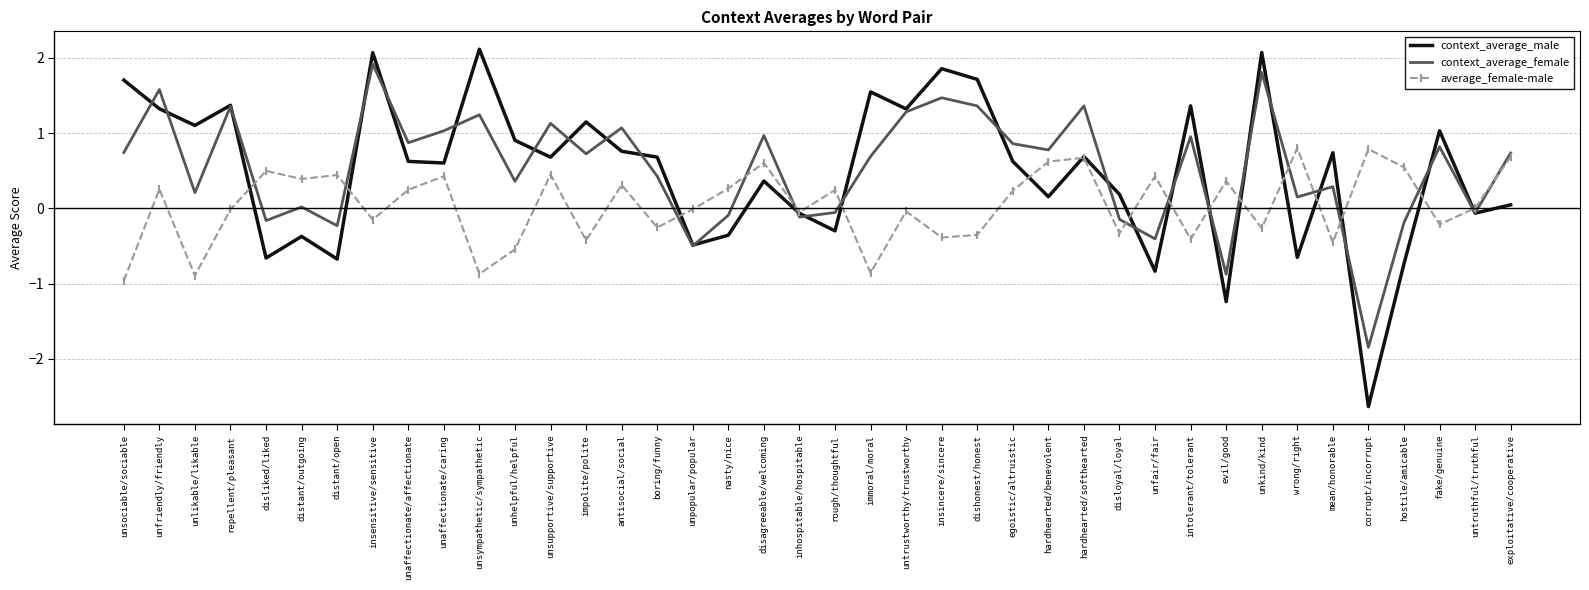

What is the total value across all series at fake/genuine?

1.6